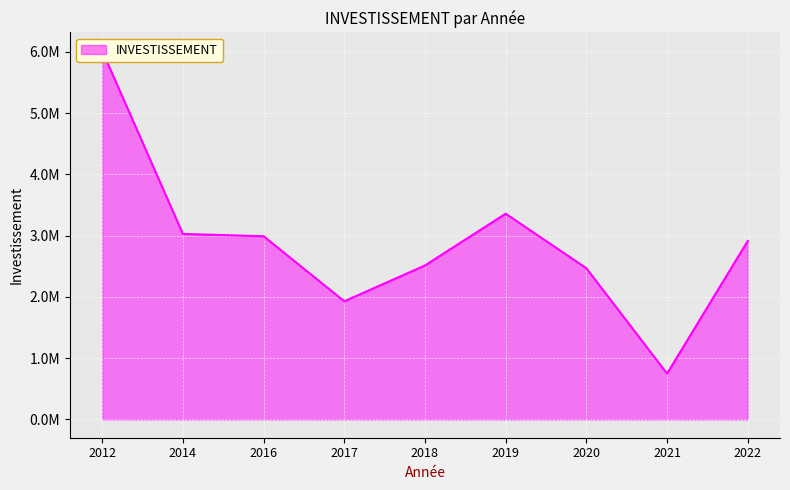

Reading right to left, what are all the values shown in this chart?

2913370.0	746343.6	2468179.0	3358883.6	2512975.0	1927951.6	2990576.0	3028316.3	6018915.2